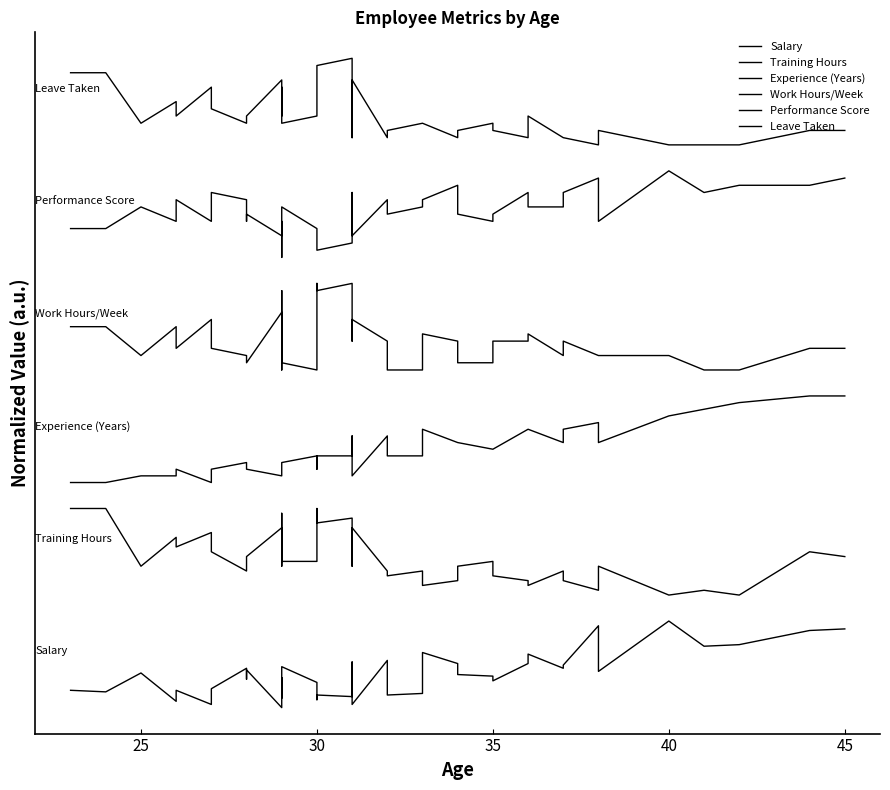

List the series in order of their peak value, highest first.

Leave Taken, Performance Score, Work Hours/Week, Experience (Years), Training Hours, Salary